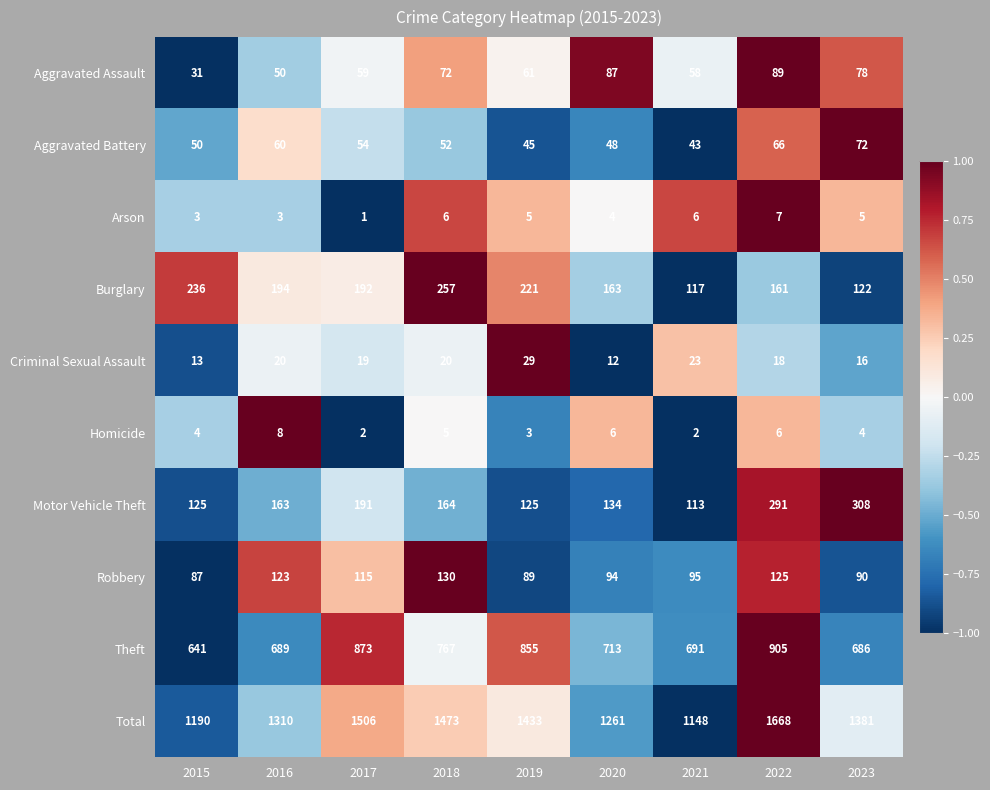

What is the average value of the Robbery series?

105